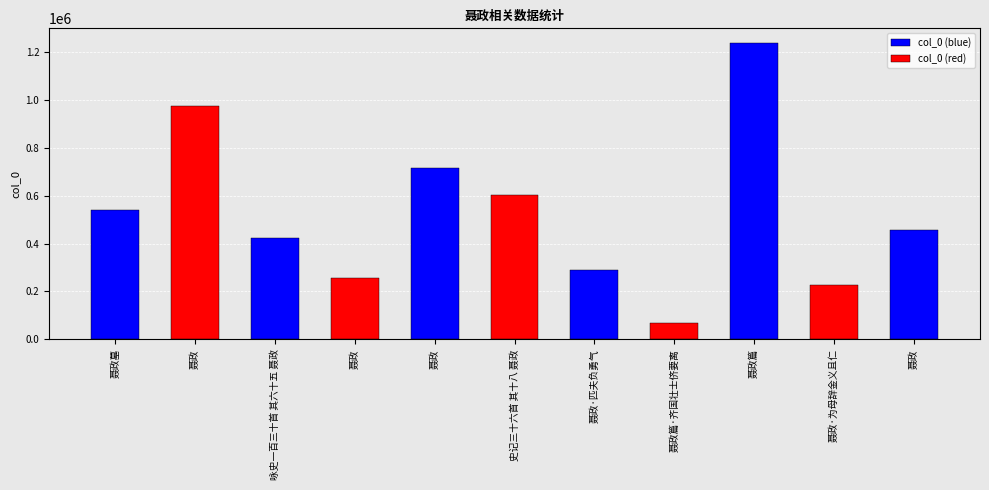

What is the label of the 5th bar from the left?

聂政